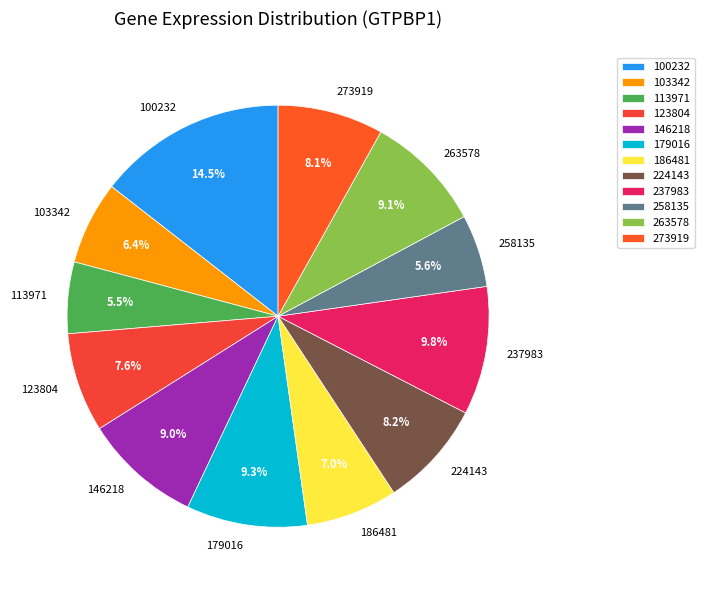

What is the ratio of the value at 146218 to the value at 123804?

1.2